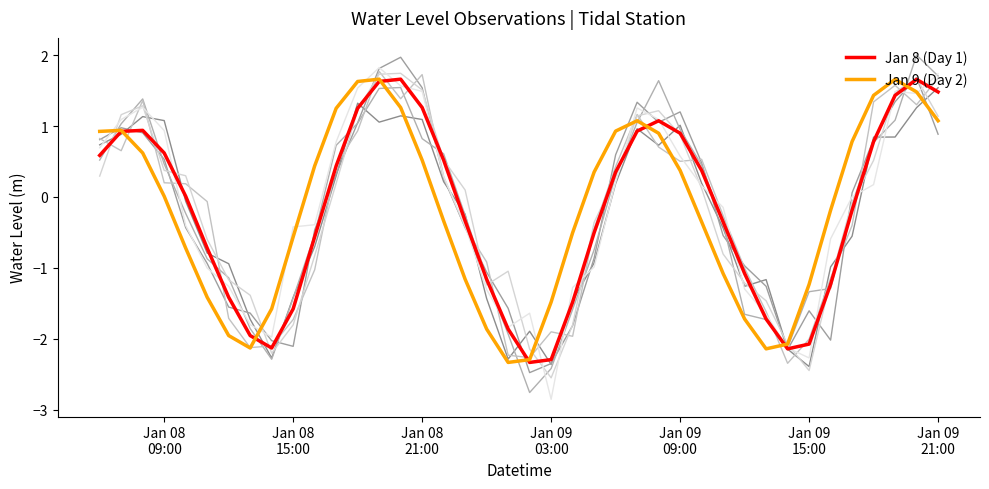

Is the value of Jan 9 (Day 2) at 39 greater than the value of Jan 8 (Day 1) at 8?

Yes